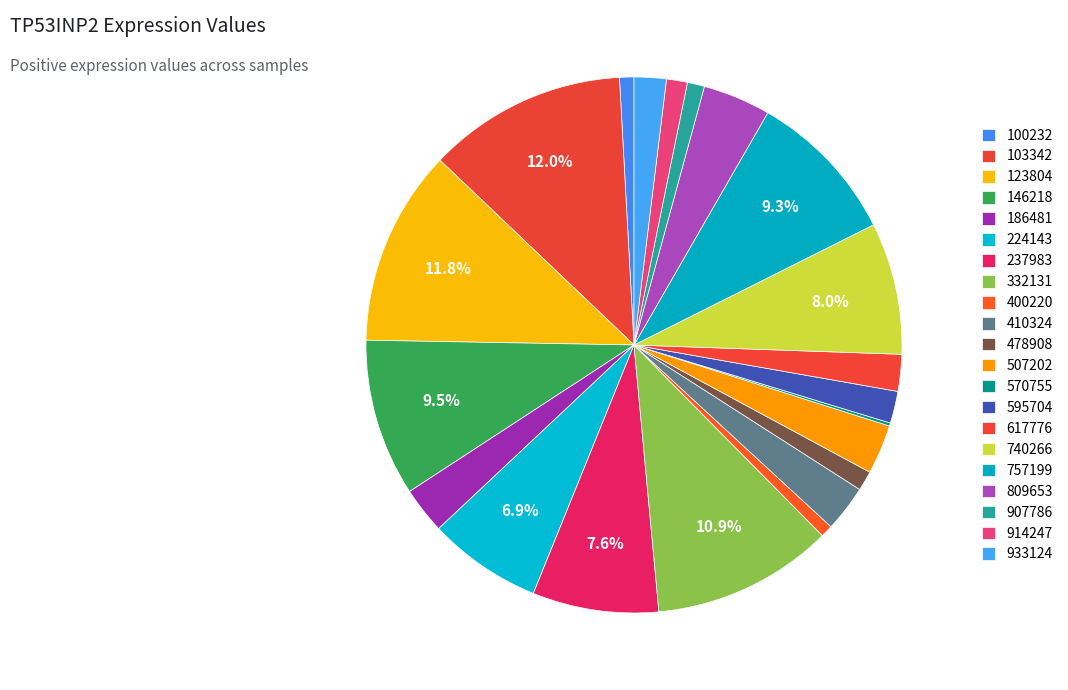

What percentage do 224143 and 809653 together represent?

11.0%